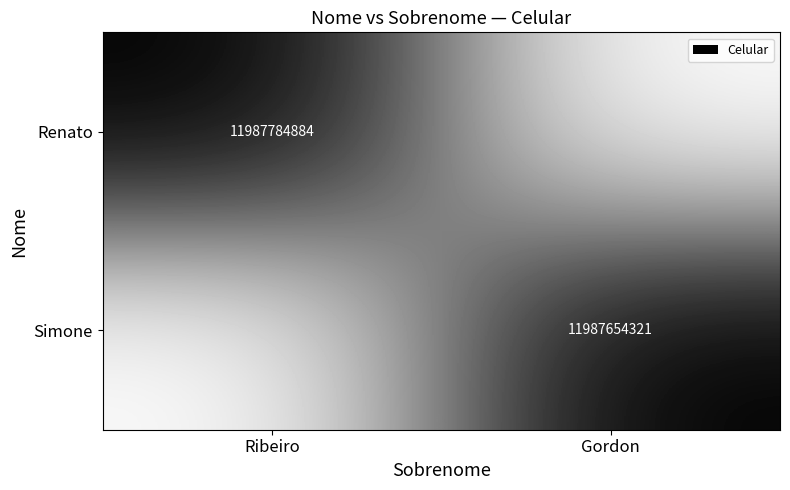

The value of Renato at Ribeiro is 2518973387. True or false?

False